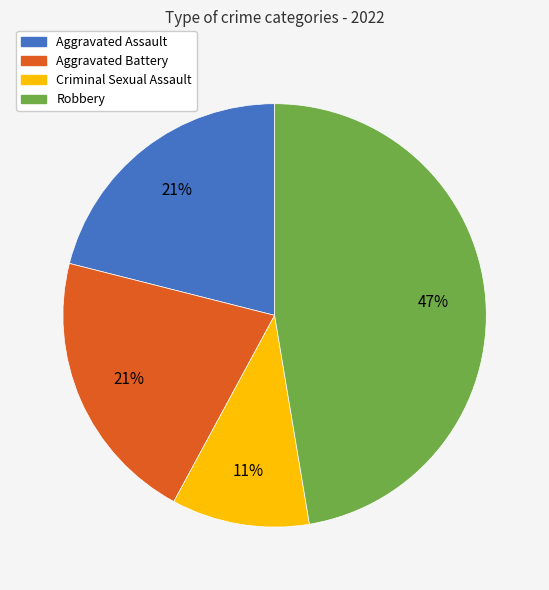

To the nearest percent, what portion does Aggravated Assault represent?

21%